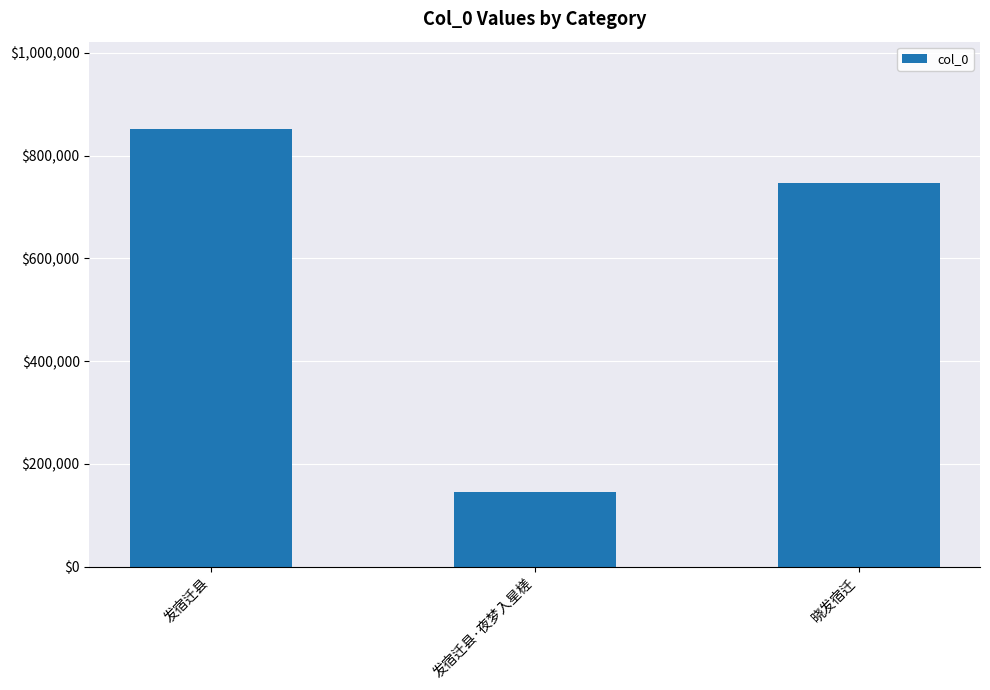

How many bars are there in total?

3